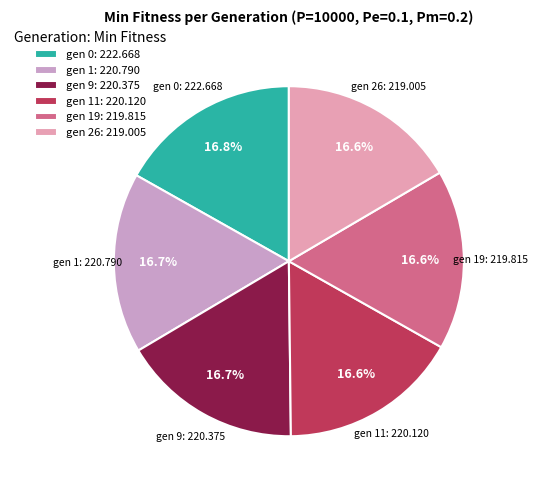

What is the ratio of the value at gen 11: 220.120 to the value at gen 19: 219.815?

1.0